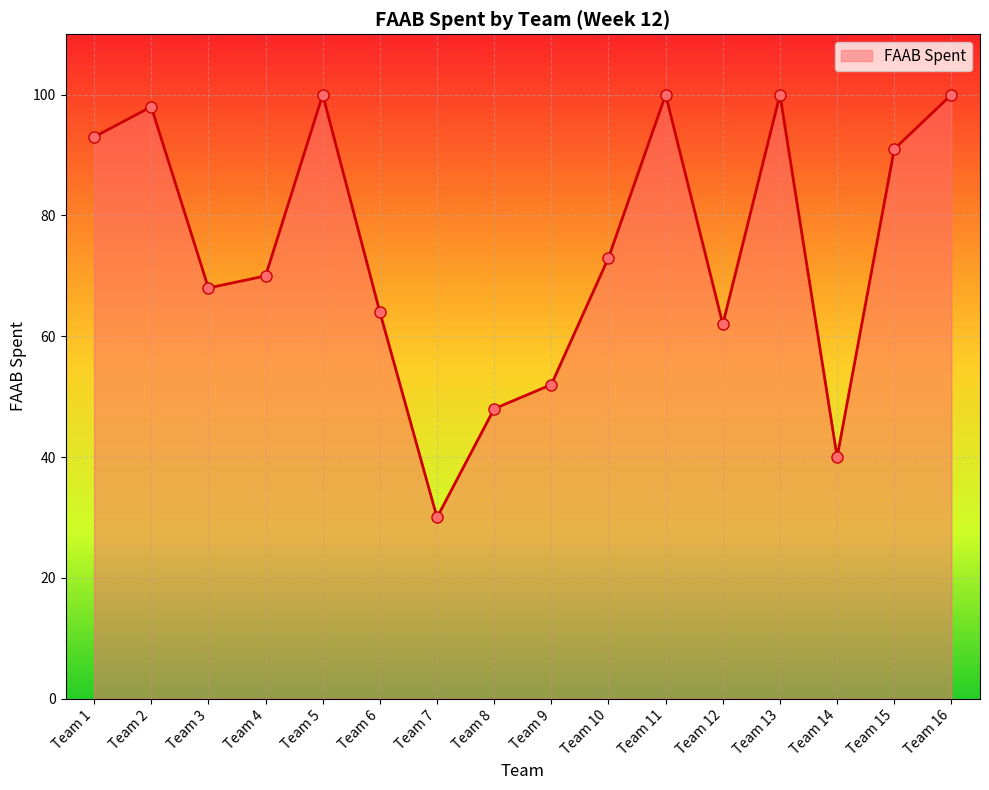

Reading left to right, extract all data points from this chart.

93	98	68	70	100	64	30	48	52	73	100	62	100	40	91	100